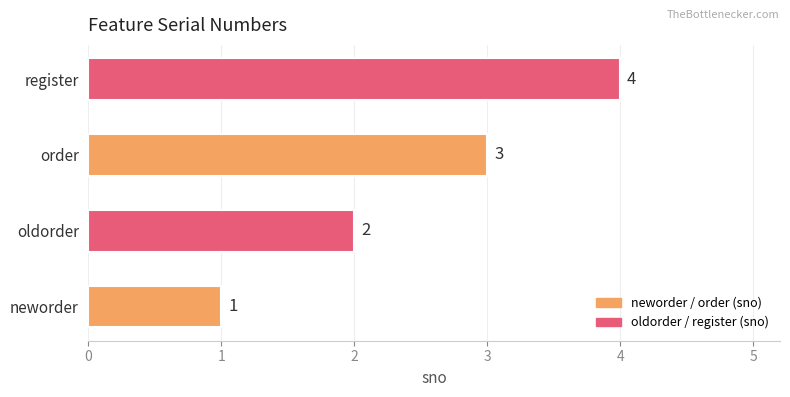

What is the sum of all values?

10